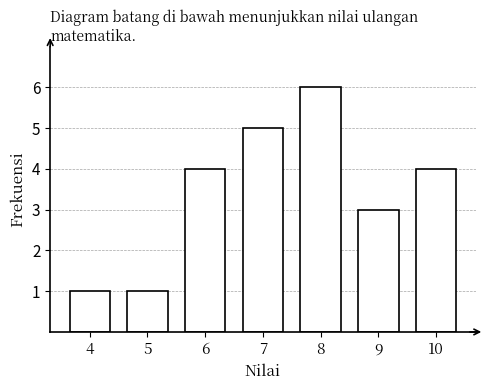

Reading right to left, what are all the values shown in this chart?

10=4	9=3	8=6	7=5	6=4	5=1	4=1